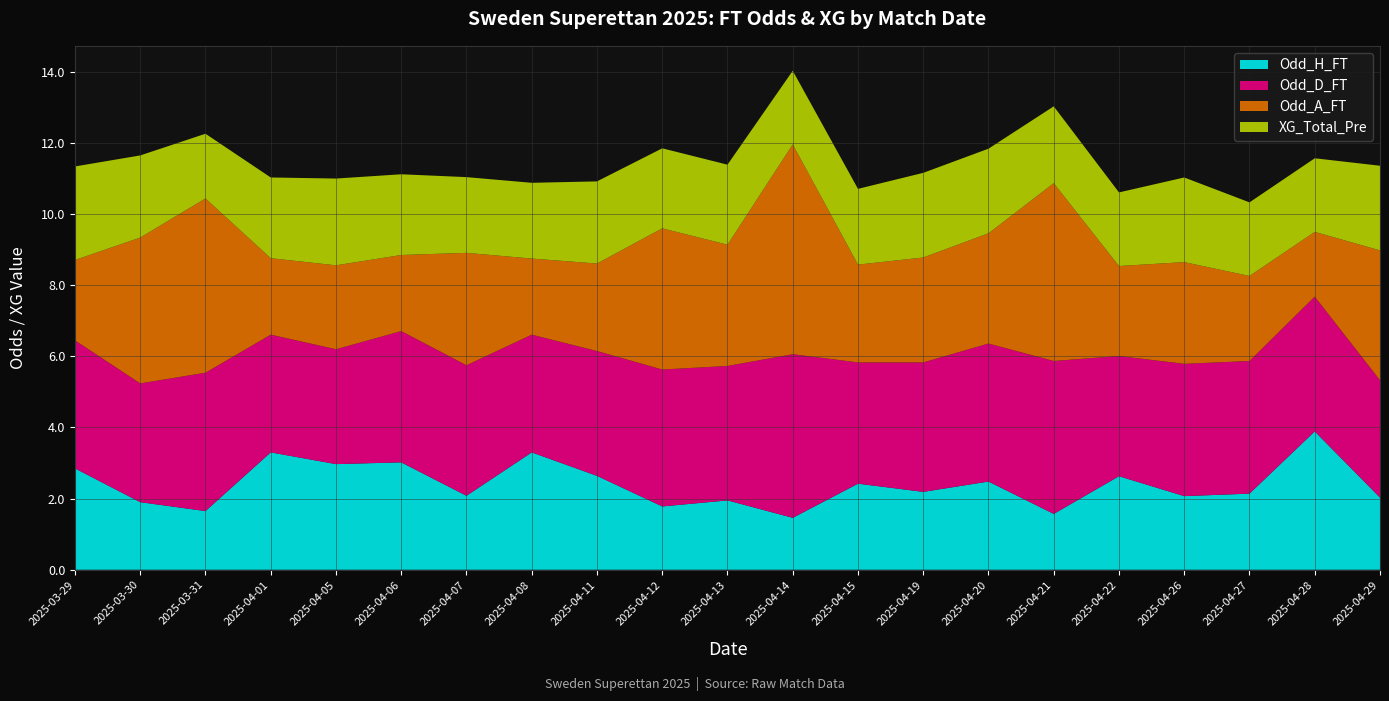

Reading left to right, what are all the values shown in this chart?

Odd_H_FT: 2025-03-29=2.9	2025-03-30=1.9	2025-03-31=1.6	2025-04-01=3.3	2025-04-05=3.0	2025-04-06=3.0	2025-04-07=2.1	2025-04-08=3.3	2025-04-11=2.6	2025-04-12=1.8	2025-04-13=1.9	2025-04-14=1.5	2025-04-15=2.4	2025-04-19=2.2	2025-04-20=2.5	2025-04-21=1.6	2025-04-22=2.6	2025-04-26=2.1	2025-04-27=2.1	2025-04-28=3.9	2025-04-29=2.0
Odd_D_FT: 2025-03-29=3.6	2025-03-30=3.3	2025-03-31=3.9	2025-04-01=3.3	2025-04-05=3.2	2025-04-06=3.7	2025-04-07=3.7	2025-04-08=3.3	2025-04-11=3.5	2025-04-12=3.9	2025-04-13=3.8	2025-04-14=4.6	2025-04-15=3.4	2025-04-19=3.6	2025-04-20=3.9	2025-04-21=4.3	2025-04-22=3.4	2025-04-26=3.7	2025-04-27=3.7	2025-04-28=3.8	2025-04-29=3.3
Odd_A_FT: 2025-03-29=2.3	2025-03-30=4.1	2025-03-31=4.9	2025-04-01=2.1	2025-04-05=2.4	2025-04-06=2.1	2025-04-07=3.2	2025-04-08=2.1	2025-04-11=2.5	2025-04-12=4.0	2025-04-13=3.4	2025-04-14=5.9	2025-04-15=2.8	2025-04-19=3.0	2025-04-20=3.1	2025-04-21=5.0	2025-04-22=2.5	2025-04-26=2.9	2025-04-27=2.4	2025-04-28=1.8	2025-04-29=3.6
XG_Total_Pre: 2025-03-29=2.6	2025-03-30=2.3	2025-03-31=1.8	2025-04-01=2.3	2025-04-05=2.4	2025-04-06=2.3	2025-04-07=2.1	2025-04-08=2.1	2025-04-11=2.3	2025-04-12=2.2	2025-04-13=2.2	2025-04-14=2.1	2025-04-15=2.1	2025-04-19=2.4	2025-04-20=2.4	2025-04-21=2.2	2025-04-22=2.1	2025-04-26=2.4	2025-04-27=2.1	2025-04-28=2.1	2025-04-29=2.4